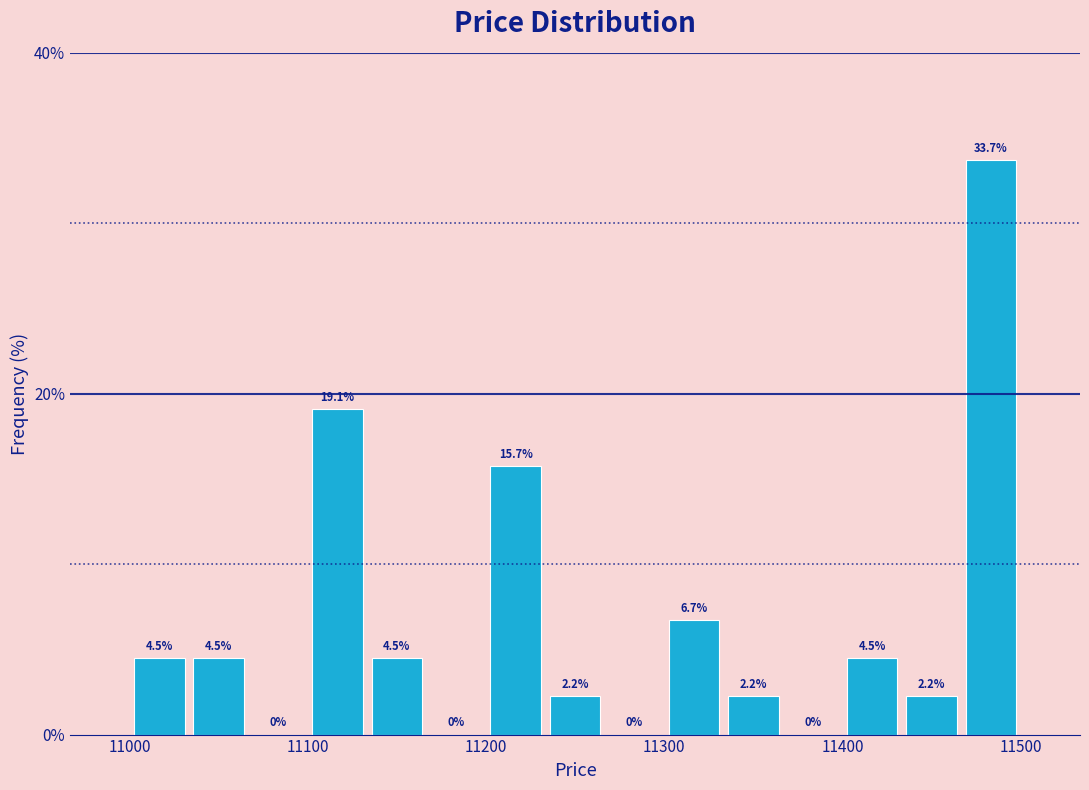

Around what value on the x-axis is the tallest bar? Give the approximate position of its centre, as read against the axis.

11480